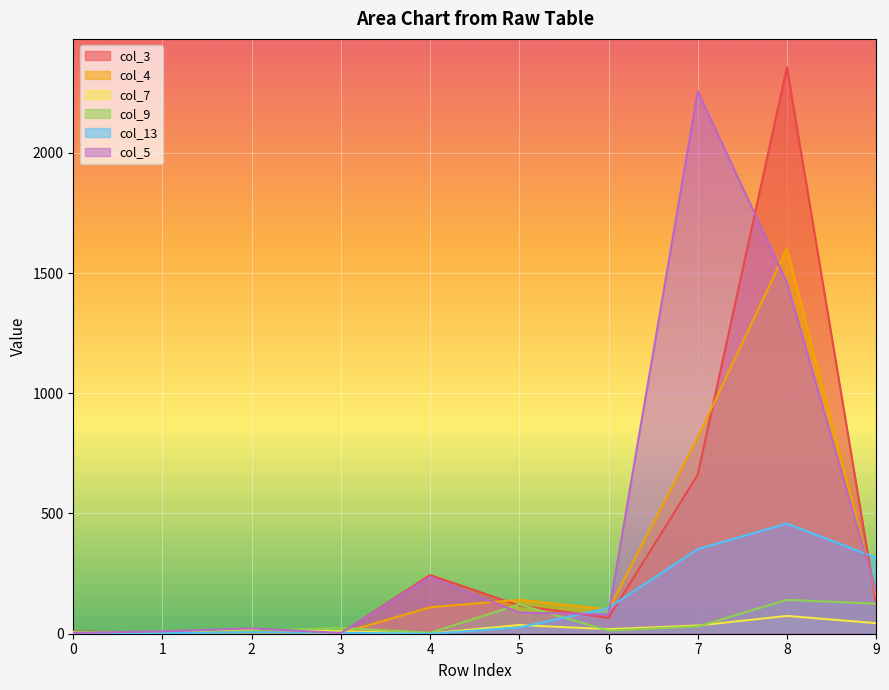

Is the value of col_9 at 5 greater than the value of col_5 at 0?

Yes